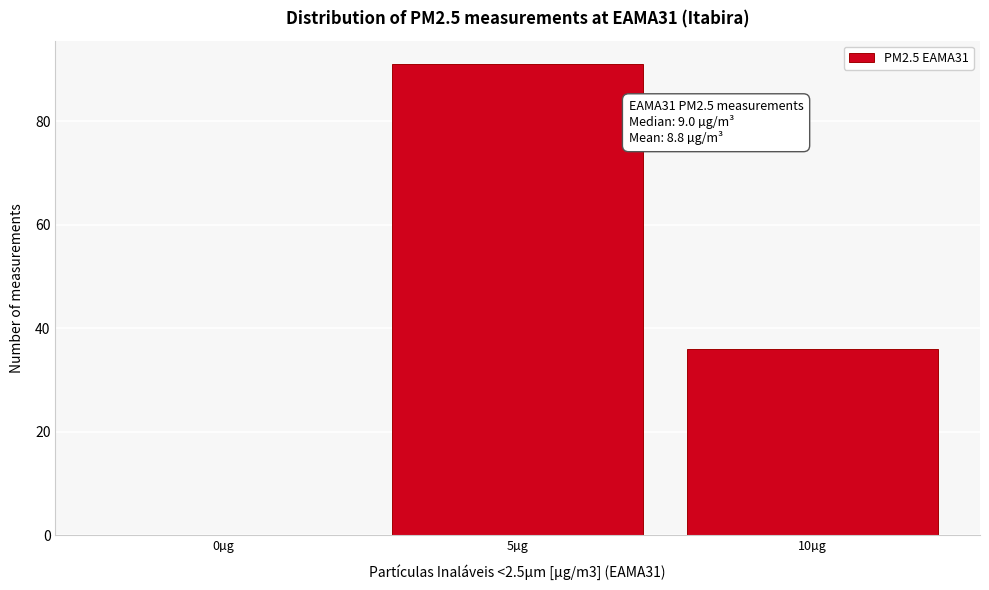

Reading left to right, list all the values displayed in this chart.

0µg=0	5µg=91	10µg=36